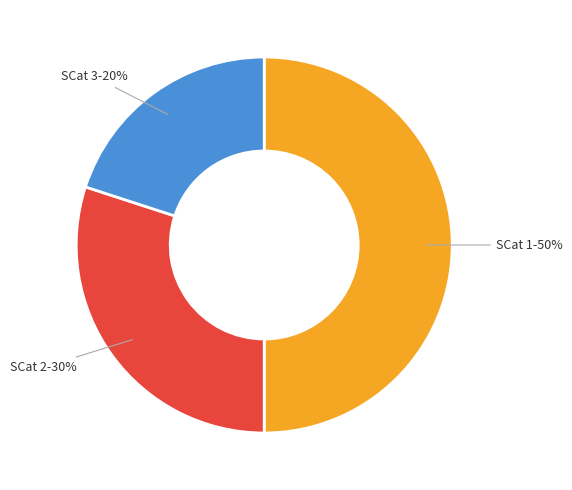

Count the number of slices in the pie.

3